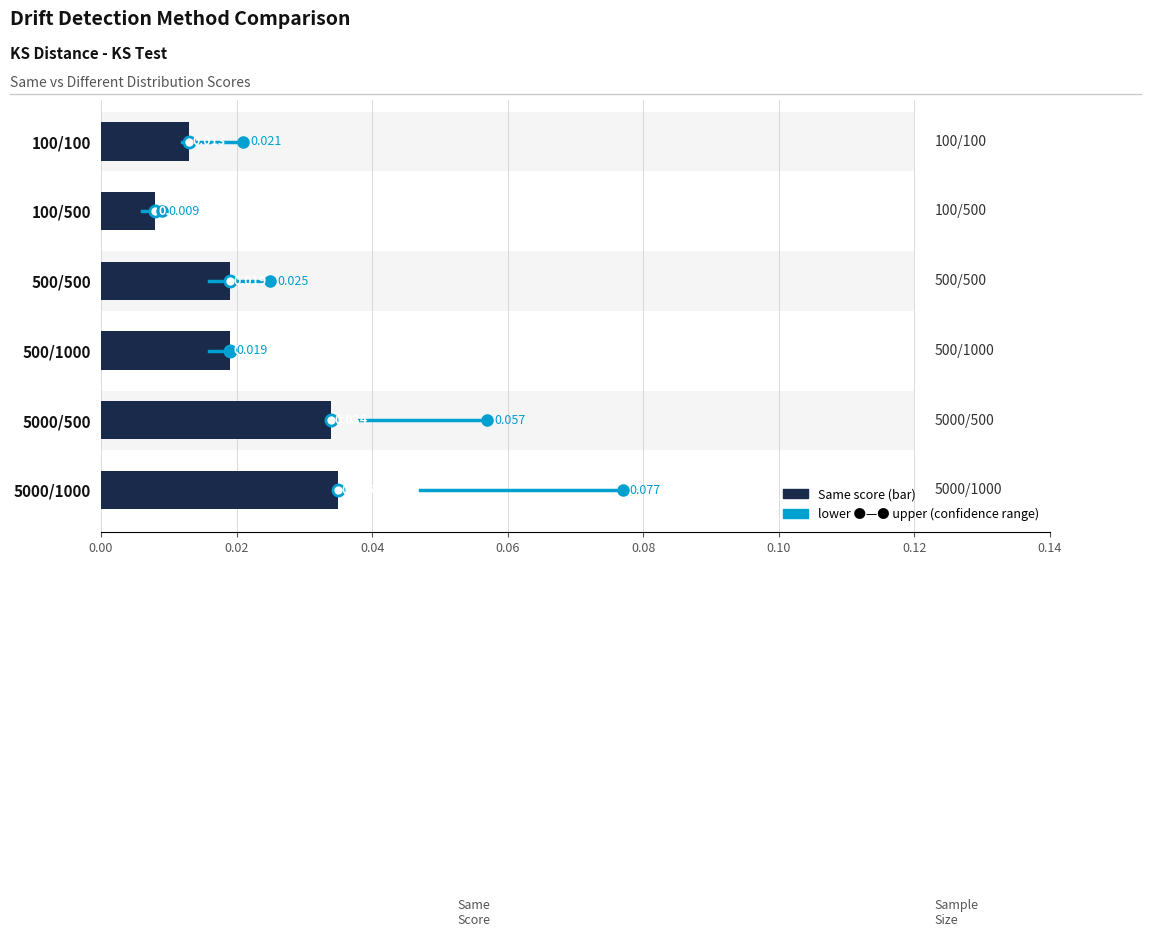

The chart shows a value of 0.1 at 5000/500. True or false?

False